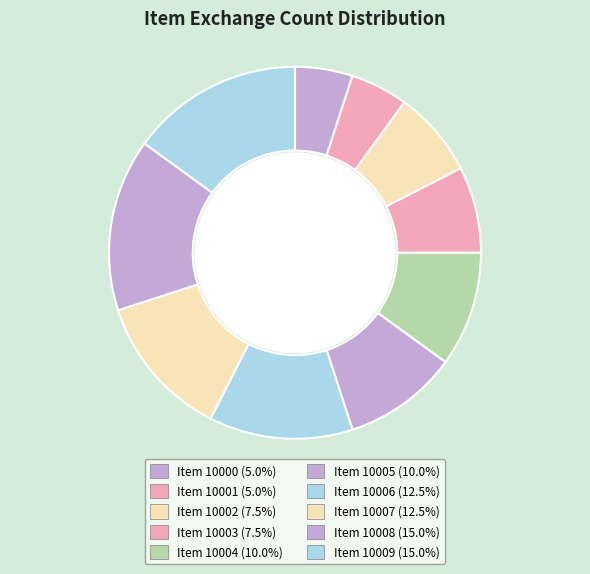

Count the number of slices in the pie.

10